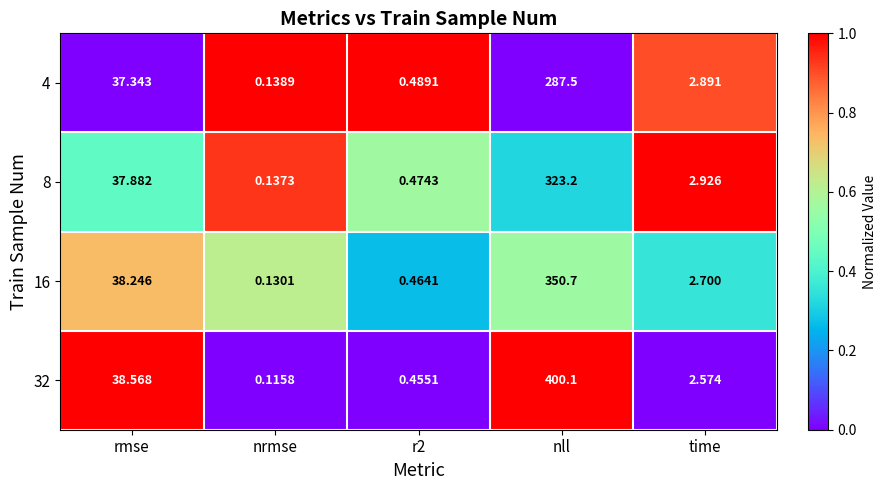

At how many categories does at least one series exceed 0?

5